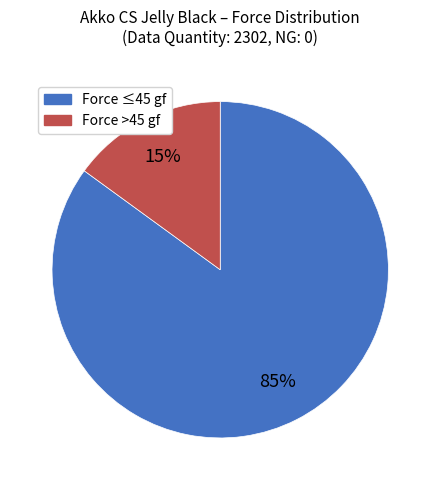

Which slice is the largest?

Force ≤45 gf